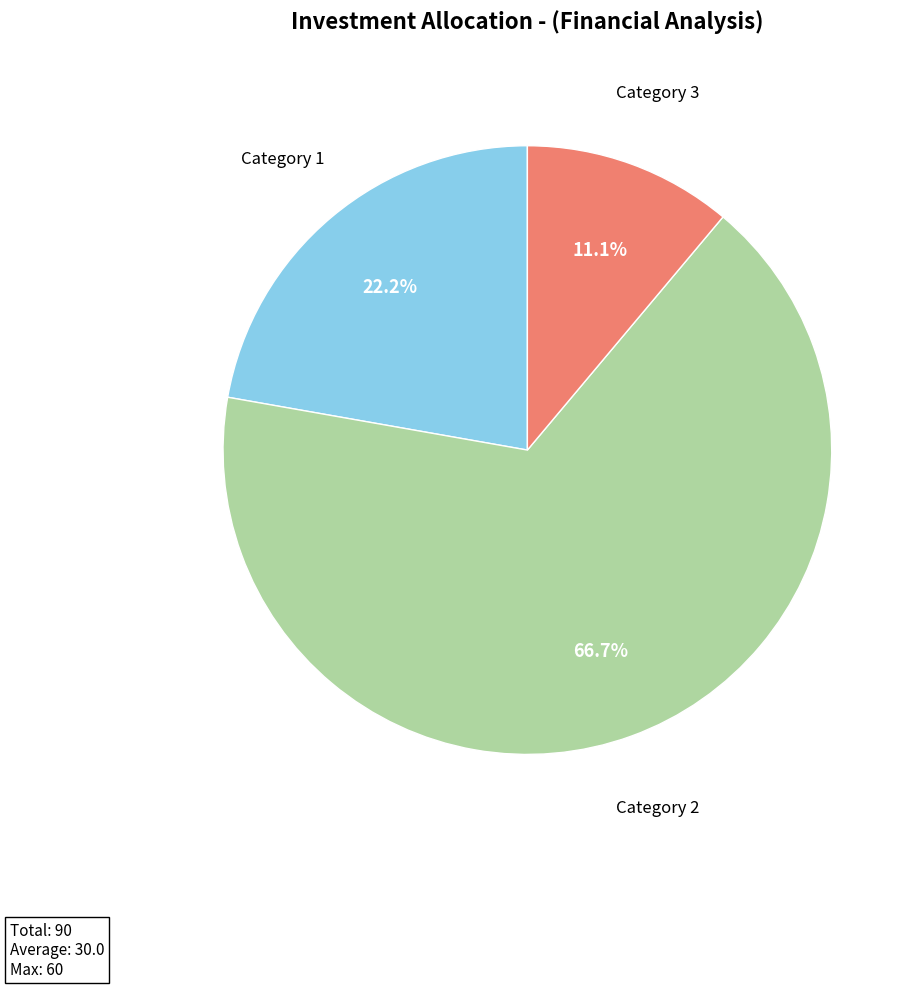

What is the ratio of the value at Category 2 to the value at Category 3?

6.0